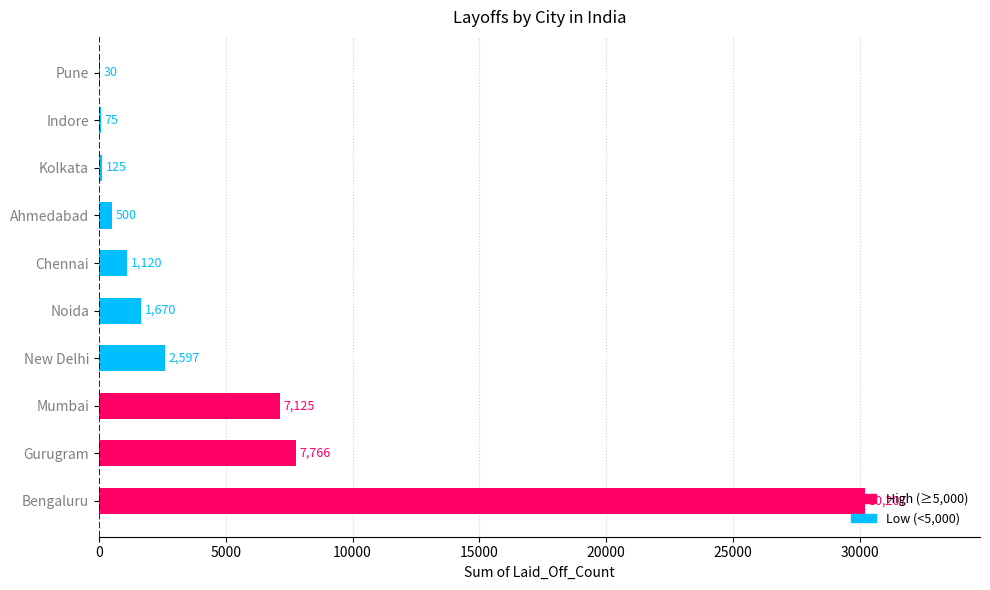

What is the change in value from Chennai to Ahmedabad?

-620